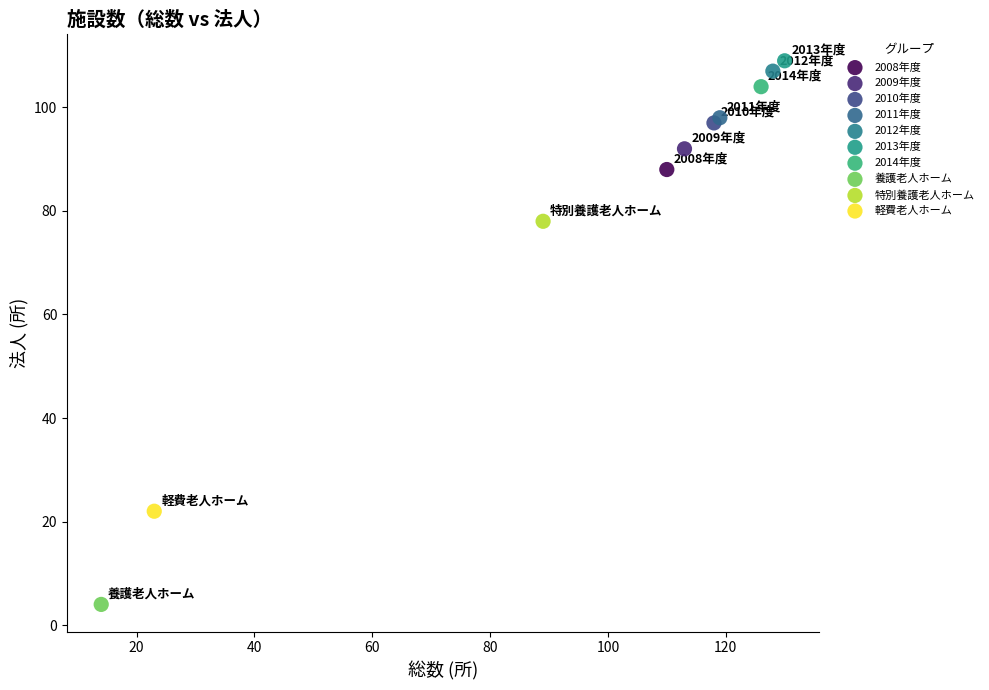

What are all the series names shown in the legend?

2008年度, 2009年度, 2010年度, 2011年度, 2012年度, 2013年度, 2014年度, 養護老人ホーム, 特別養護老人ホーム, 軽費老人ホーム